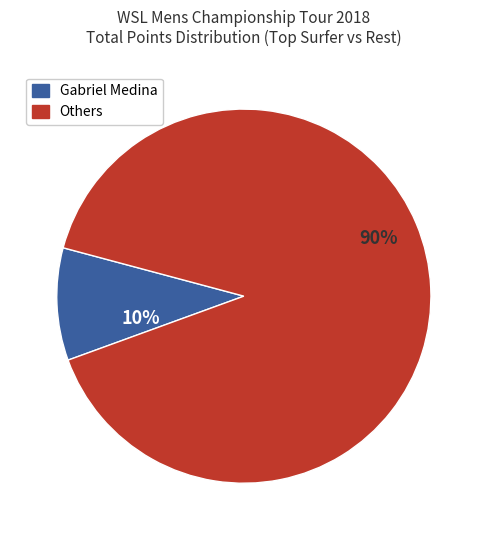

How many slices are in this pie chart?

2